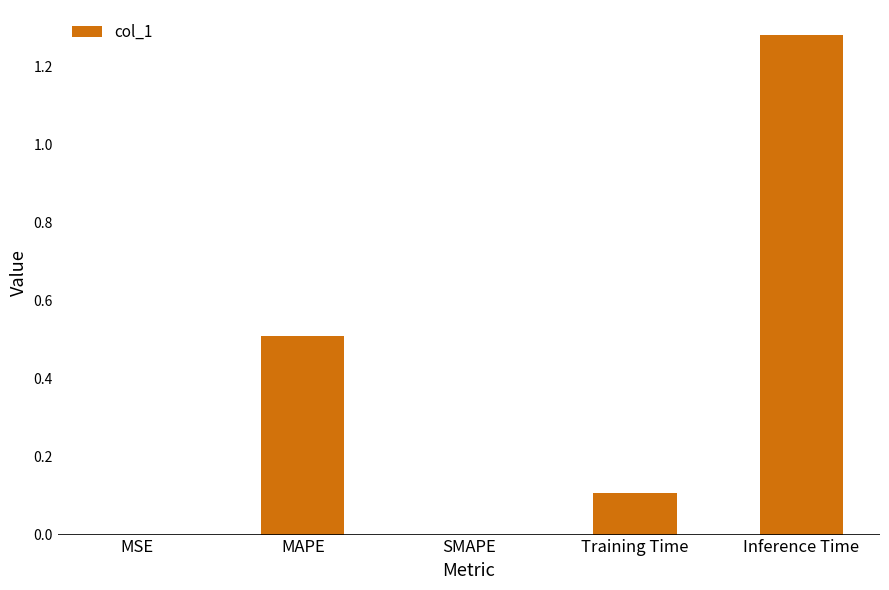

What value does the data have at MAPE?

0.5